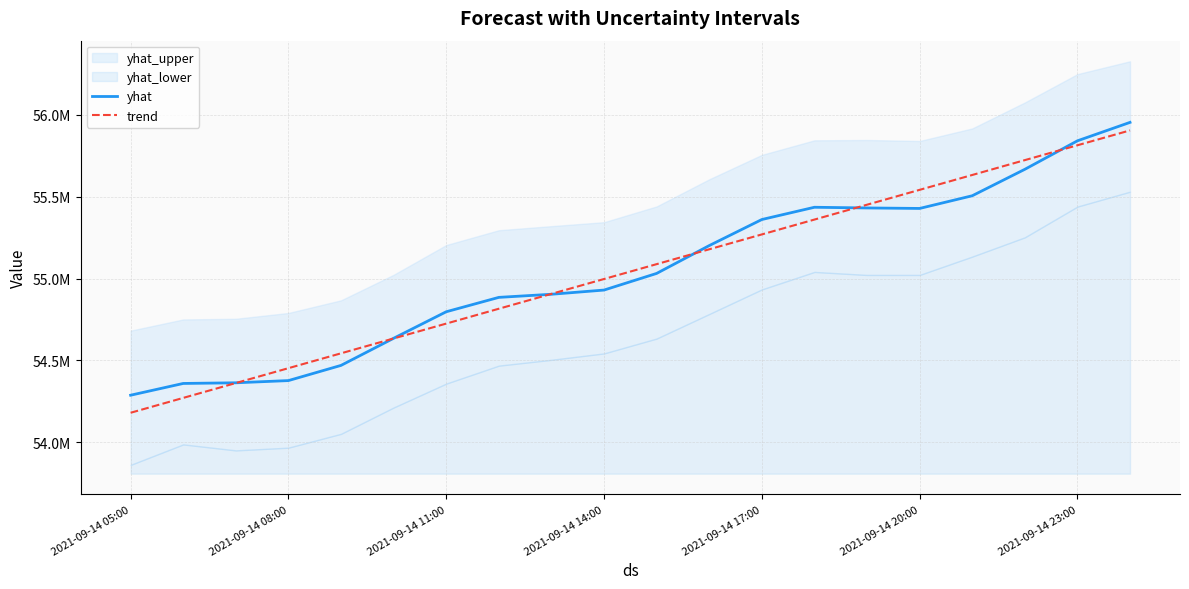

Reading left to right, what are all the values shown in this chart?

yhat: 54287662.7	54359480.7	54363520.5	54377017.0	54469764.8	54635332.3	54797326.5	54885178.5	54904199.0	54929840.4	55031461.4	55201428.6	55360590.8	55435487.0	55431273.7	55428312.2	55505740.6	55667234.5	55841274.1	55953905.5
trend: 54180514.1	54271270.8	54362027.5	54452784.2	54543540.9	54634297.6	54725054.3	54815811.0	54906567.7	54997324.4	55088081.1	55178837.8	55269594.5	55360351.3	55451108.0	55541864.7	55632621.4	55723378.1	55814134.9	55904891.6